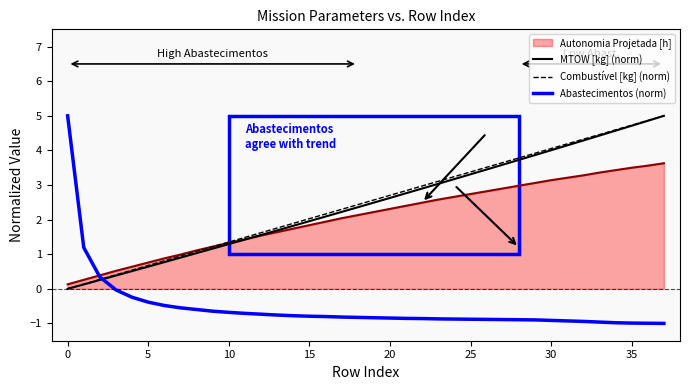

What is the value of the MTOW [kg] (norm) point at the 8th from the left?

0.9